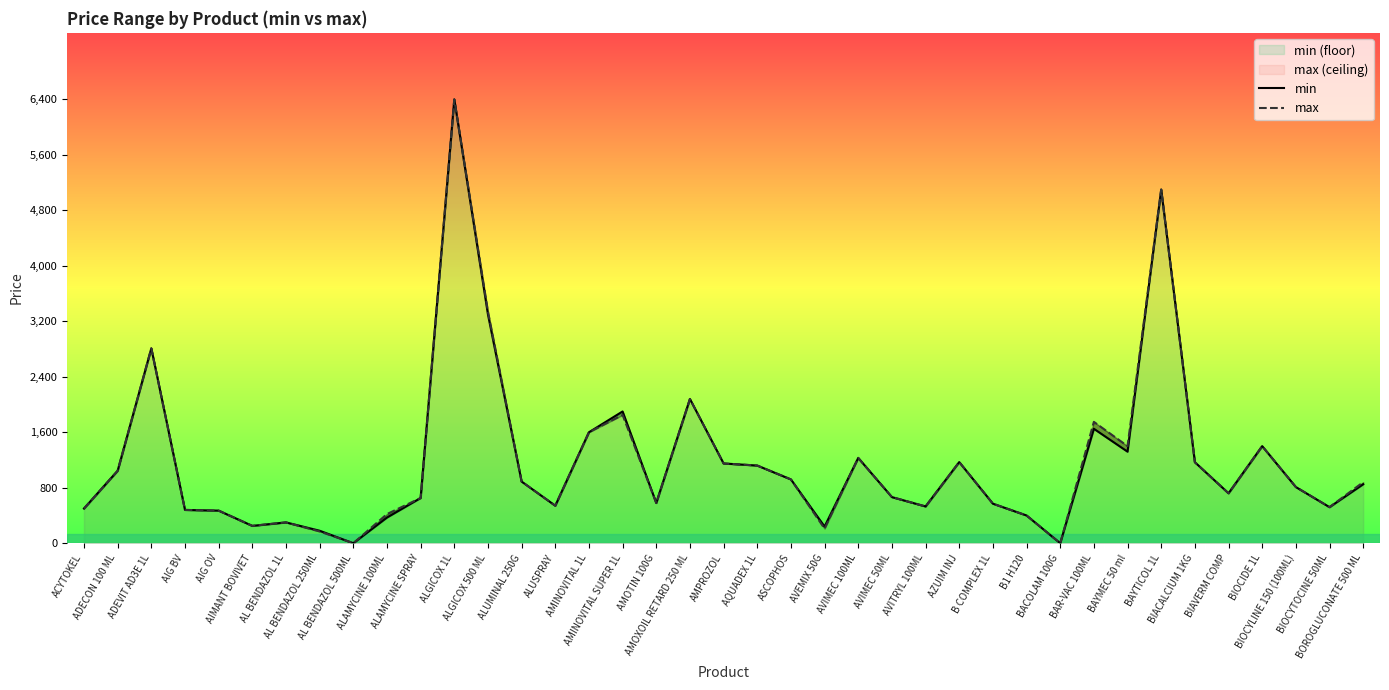

How many values in max are above zero?

37